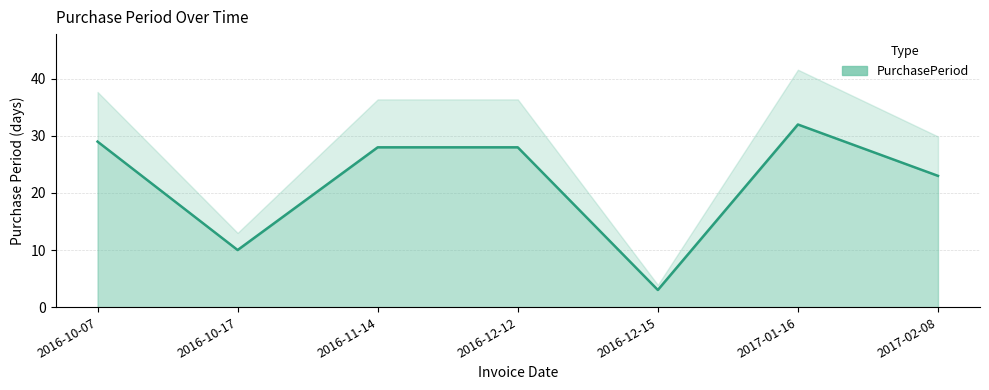

True or false: the data shows 3 at 2016-12-15.

True